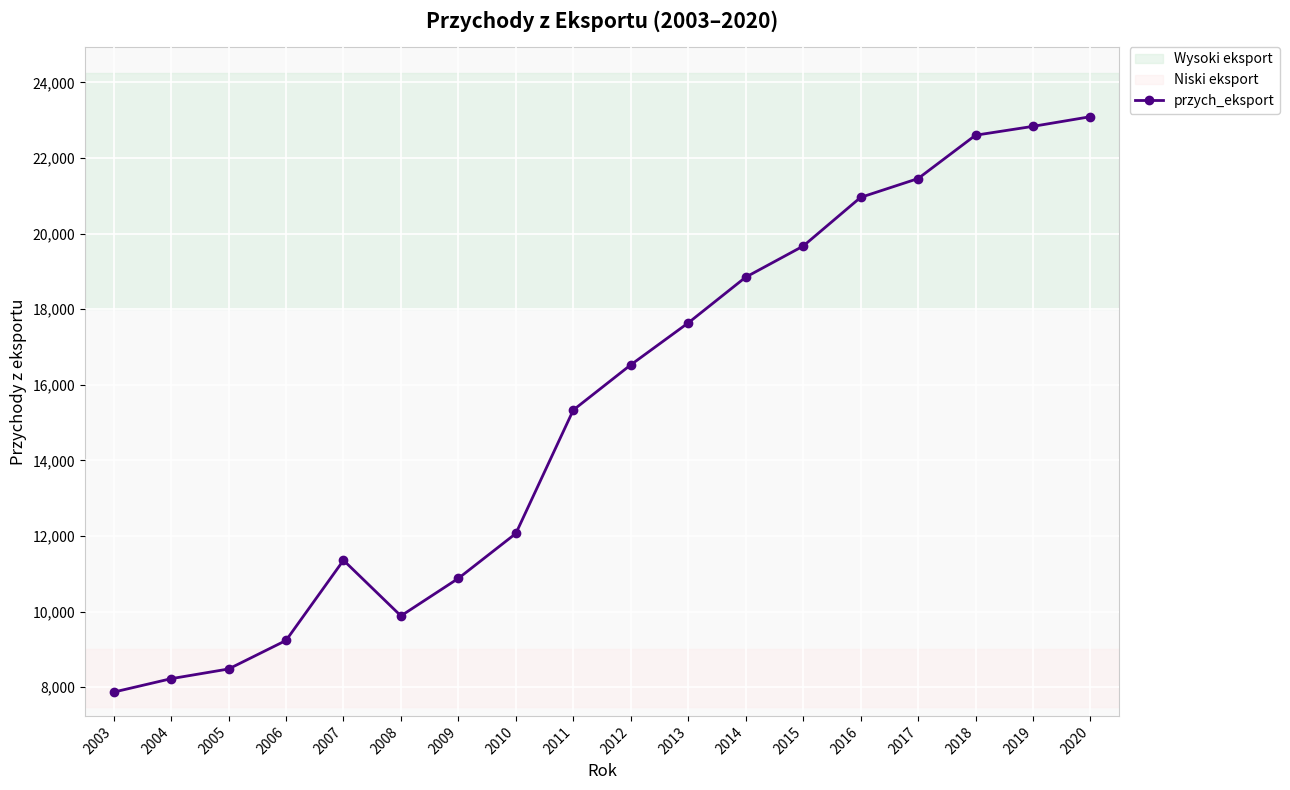

Reading left to right, list all the values displayed in this chart.

2003=7867.2	2004=8222.4	2005=8479.2	2006=9233.8	2007=11356.0	2008=9883.9	2009=10877.4	2010=12064.3	2011=15331.2	2012=16526.2	2013=17636.0	2014=18845.8	2015=19667.8	2016=20957.0	2017=21454.8	2018=22602.0	2019=22836.5	2020=23092.2